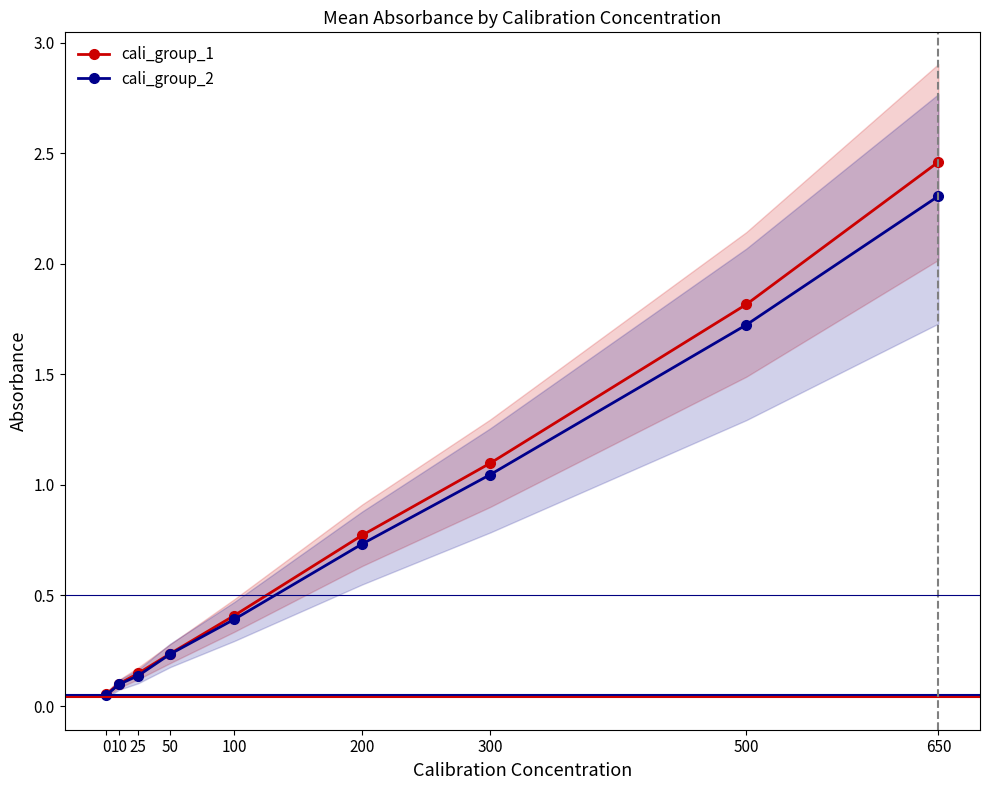

Reading left to right, transcribe all the data shown in this chart.

cali_group_1: 0=0.1	10=0.1	25=0.1	50=0.2	100=0.4	200=0.8	300=1.1	500=1.8	650=2.5
cali_group_2: 0=0.0	10=0.1	25=0.1	50=0.2	100=0.4	200=0.7	300=1.0	500=1.7	650=2.3